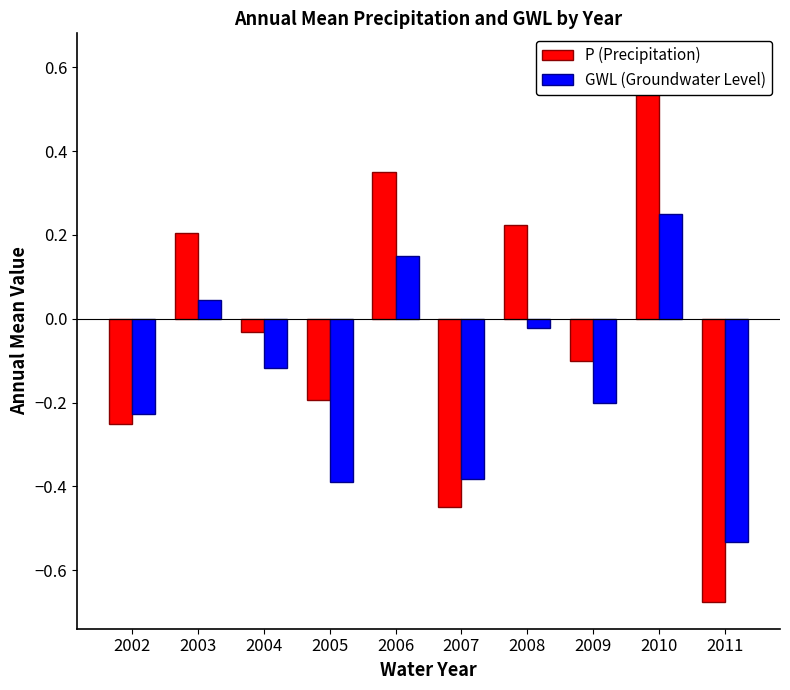

Count the number of data series in this chart.

2